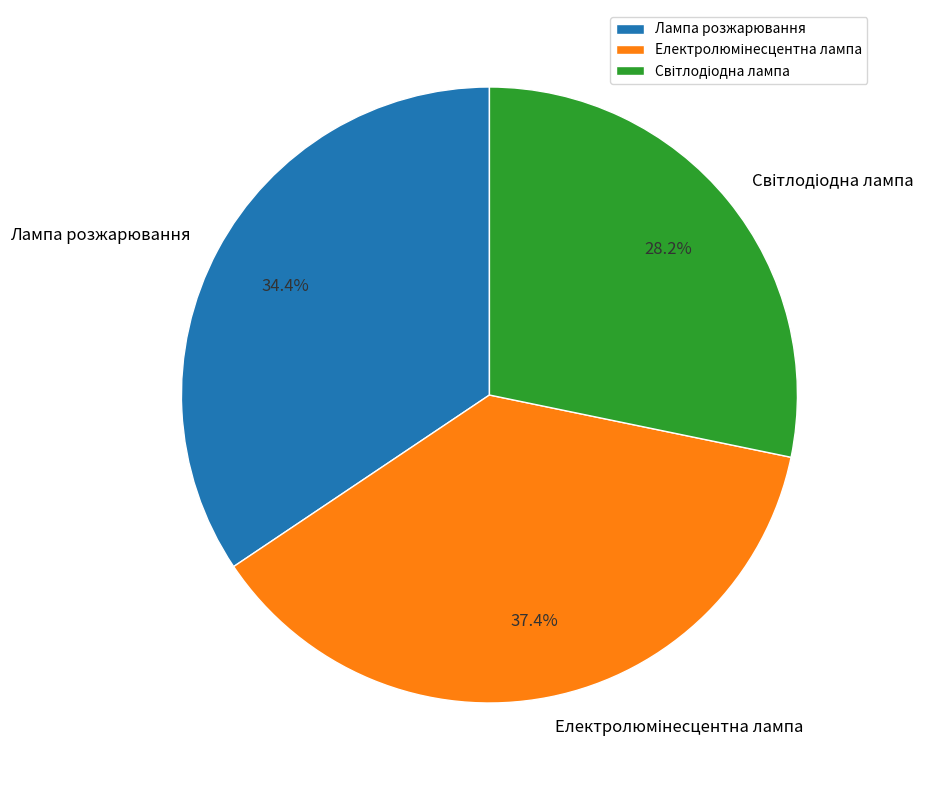

To the nearest percent, what portion does Лампа розжарювання represent?

34%